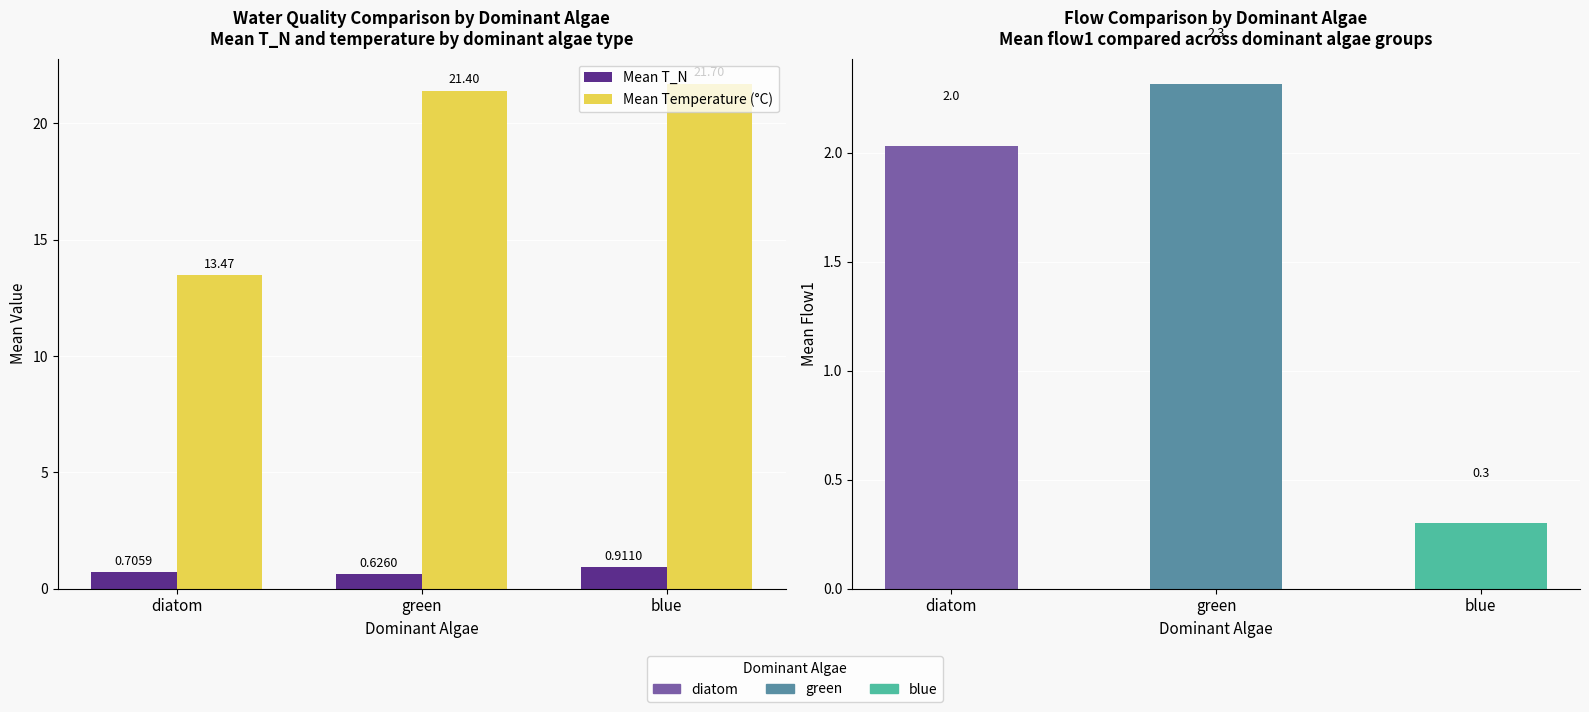

What is the average value of the Mean Temperature (°C) series?

18.9